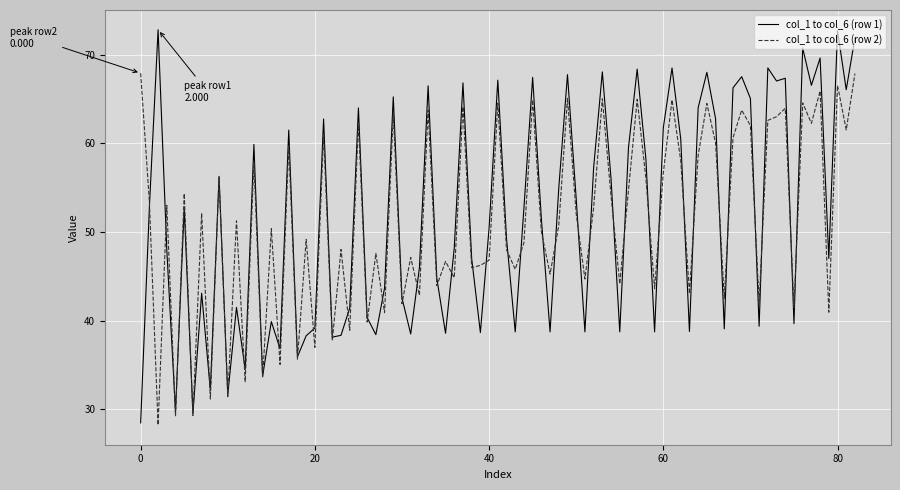

List the series in order of their peak value, lowest first.

col_1 to col_6 (row 2), col_1 to col_6 (row 1)